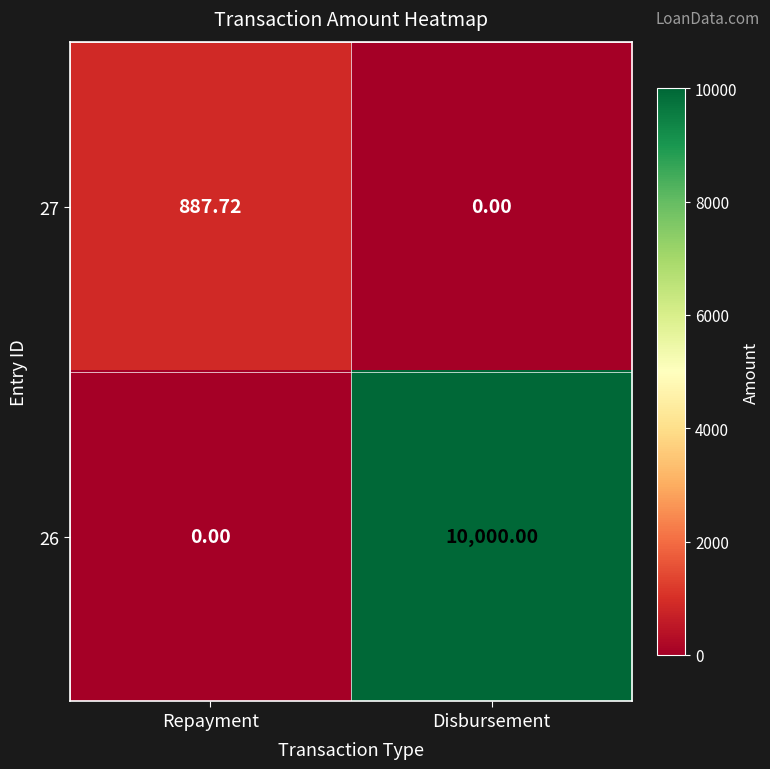

How many values in the 26 series are below 10000?

1